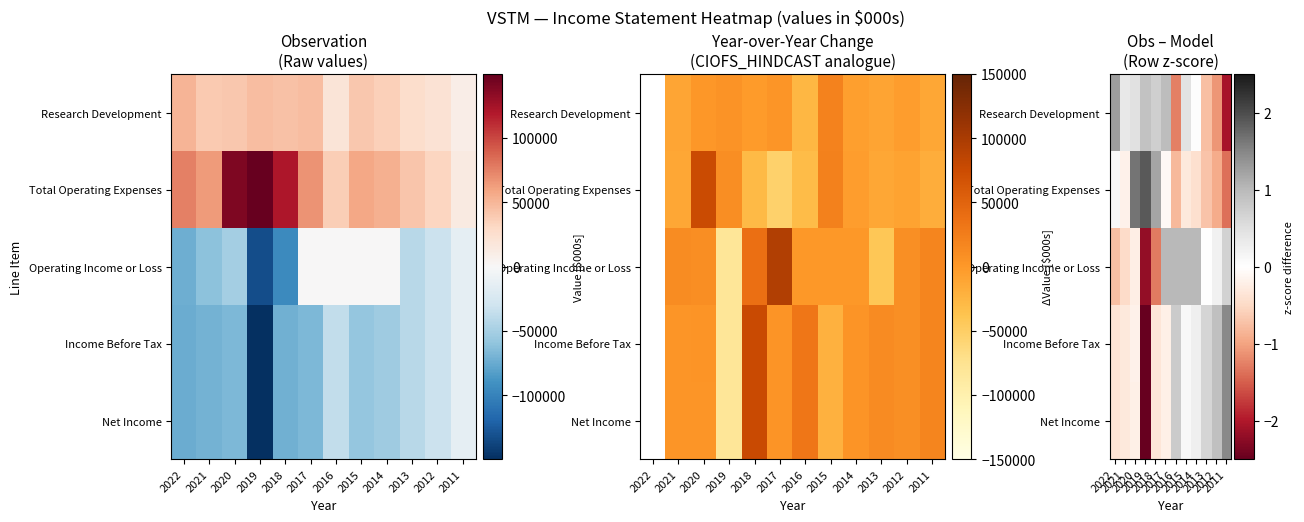

Is it true that Operating Income or Loss equals -1.1 at 2022?

False